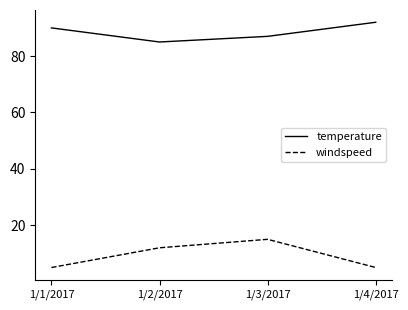

Read the windspeed value at 1/2/2017.

12